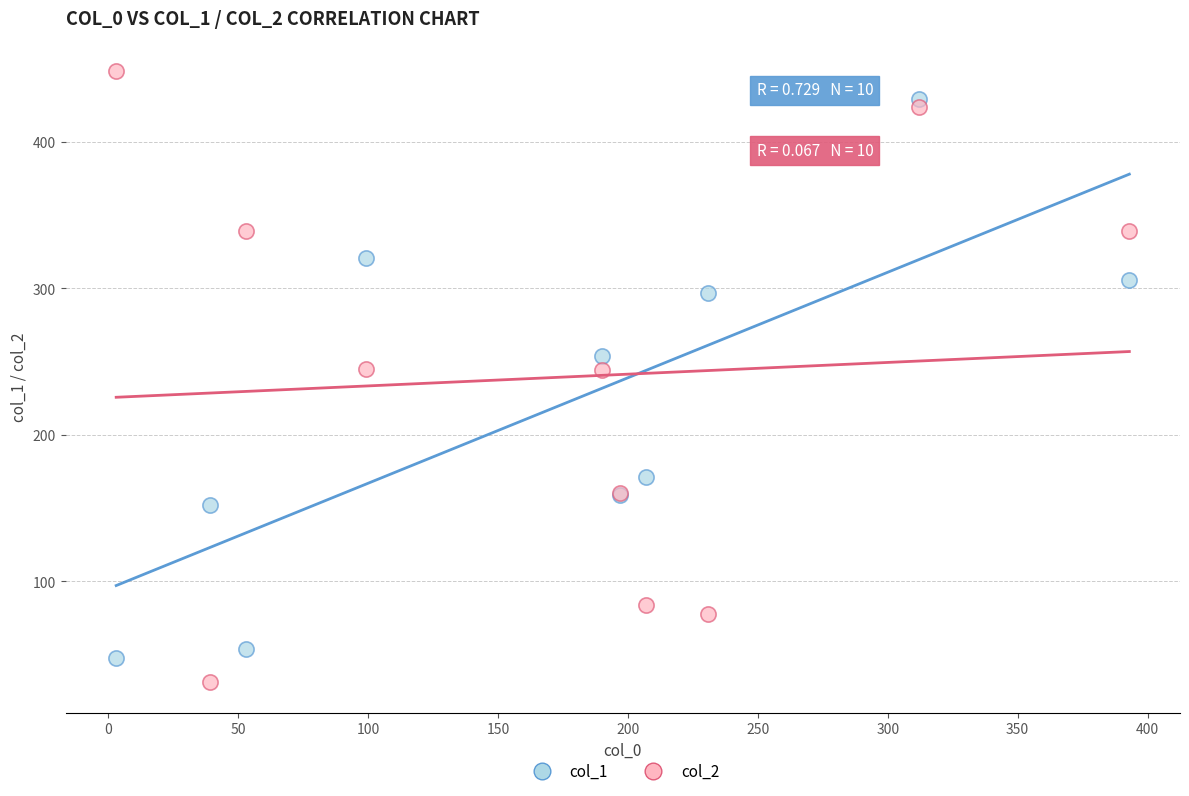

Which series contains the highest Y value?

col_2